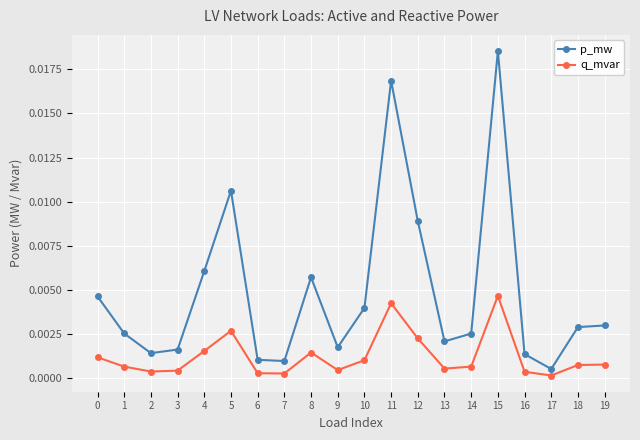

True or false: p_mw has a value of 0.0 at 1.

True